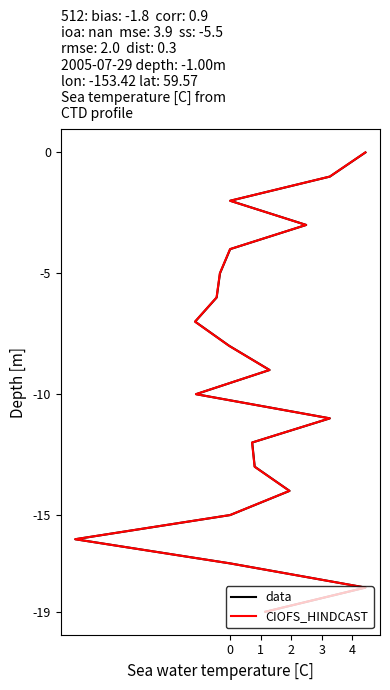

What is the total value across all series at 4?

8